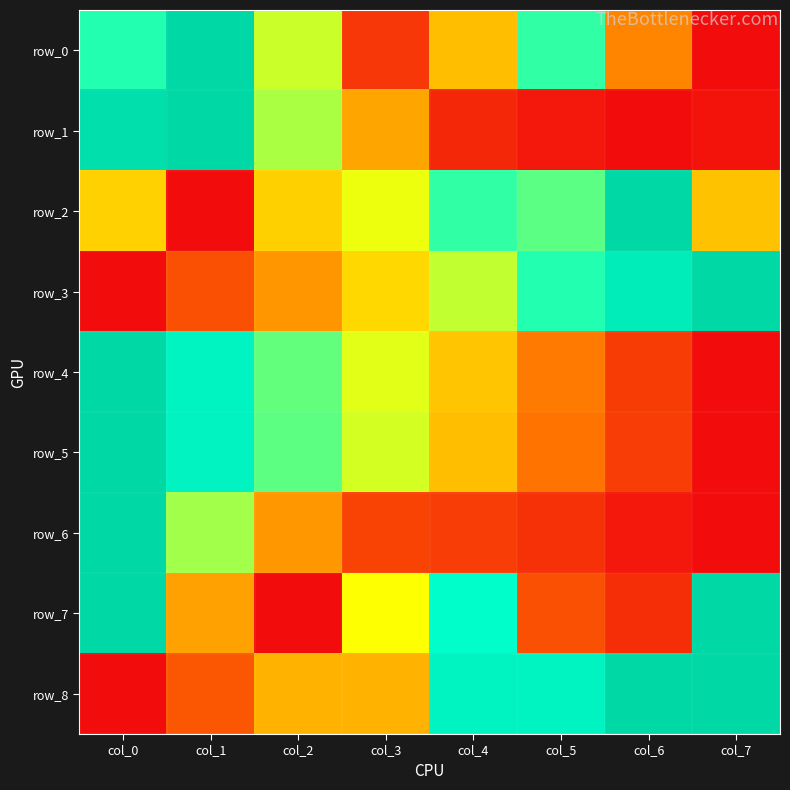

Between col_0 and col_7, which series saw the biggest shift?

row_3